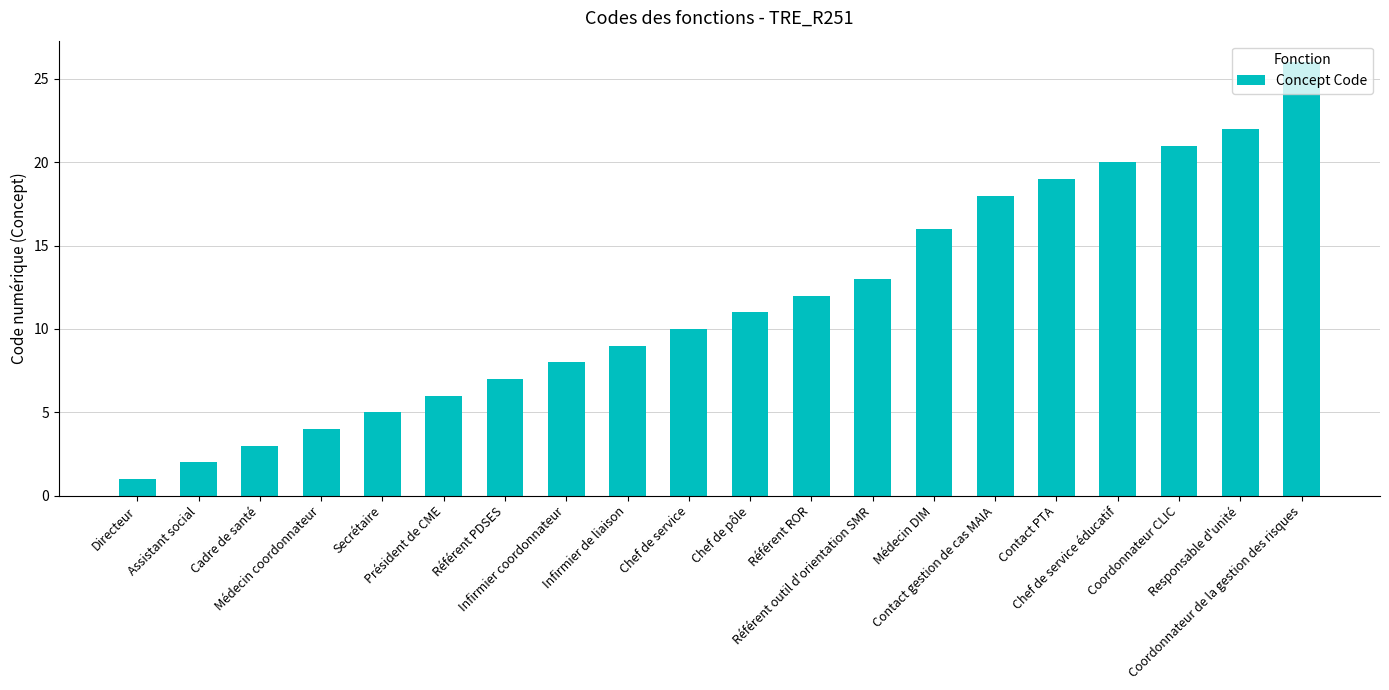

How many series are shown in this chart?

1